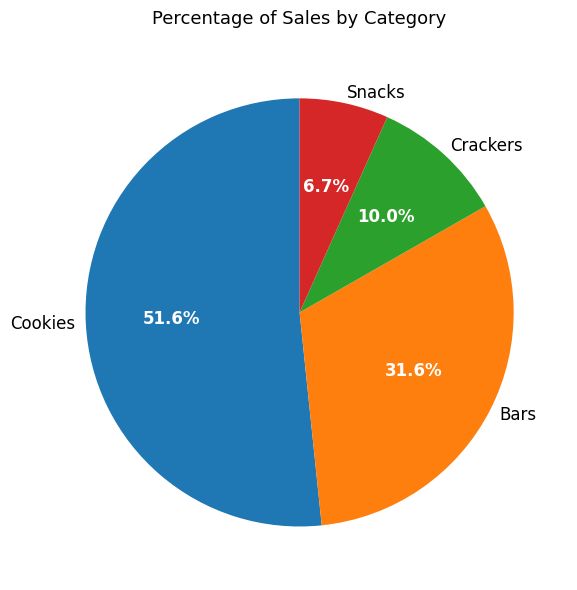

Is there any slice that represents more than half of the pie?

Yes